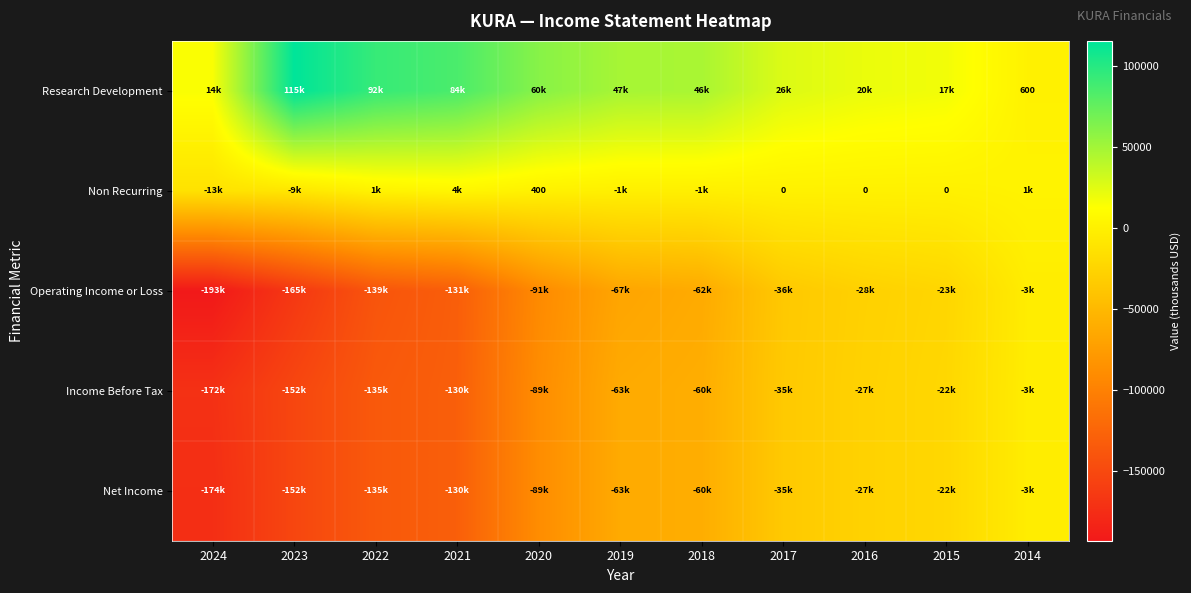

What is the total value across all series at 2014?

-8900